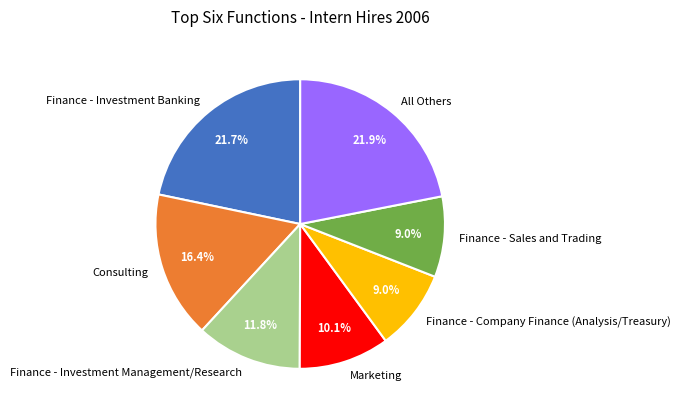

How many segments does this pie chart have?

7